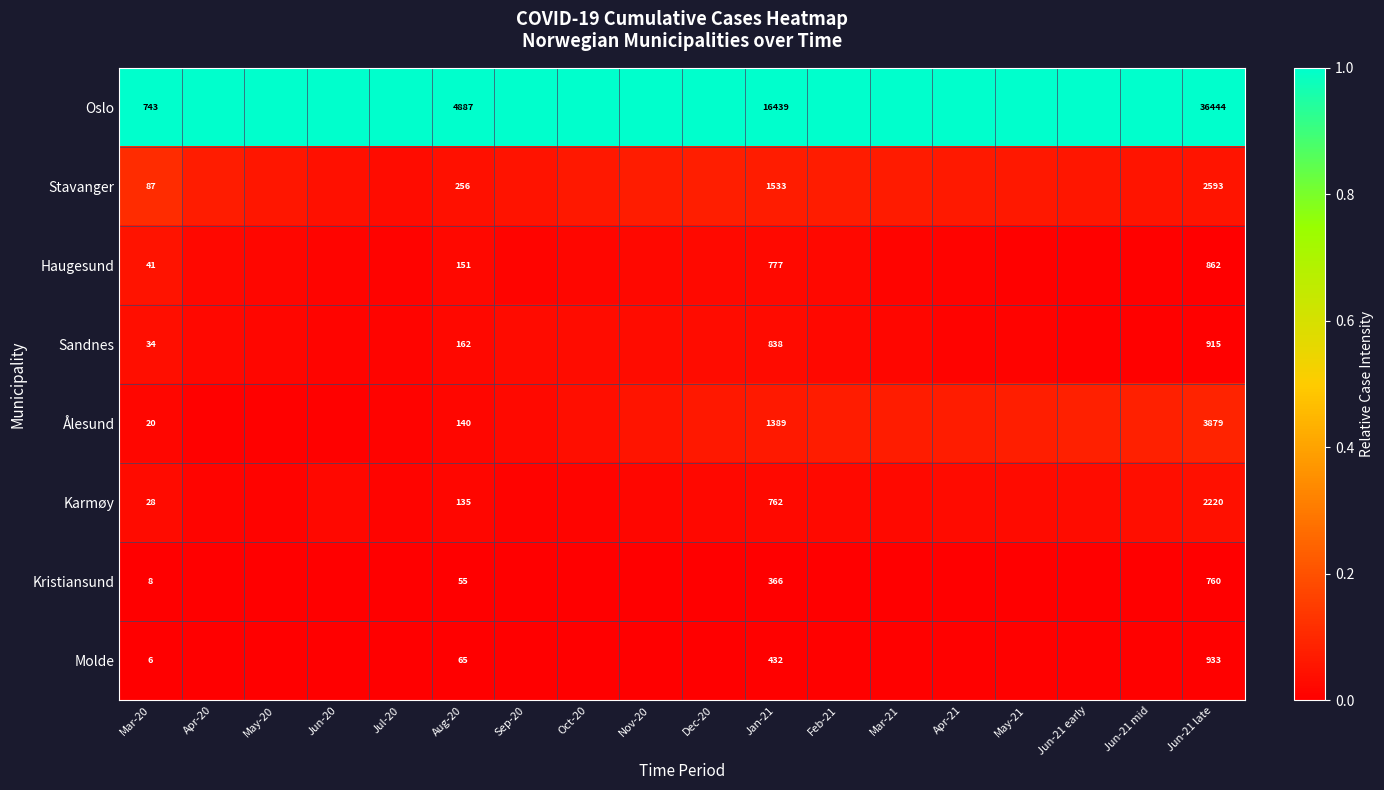

True or false: Sandnes has a value of 0.0 at Apr-21.

True